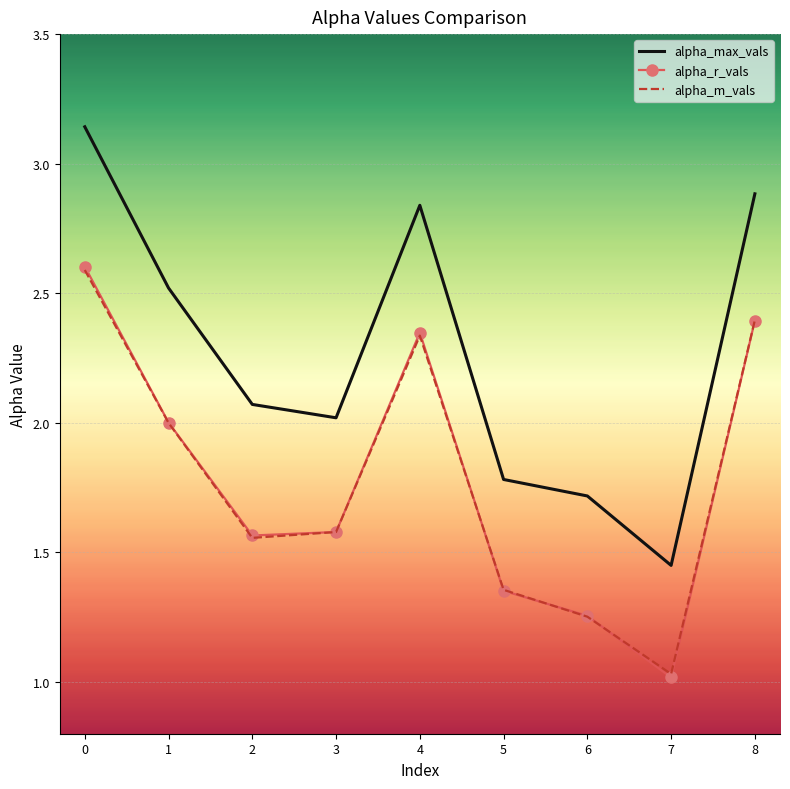

What is the difference between the highest and lowest values at 2?

0.5